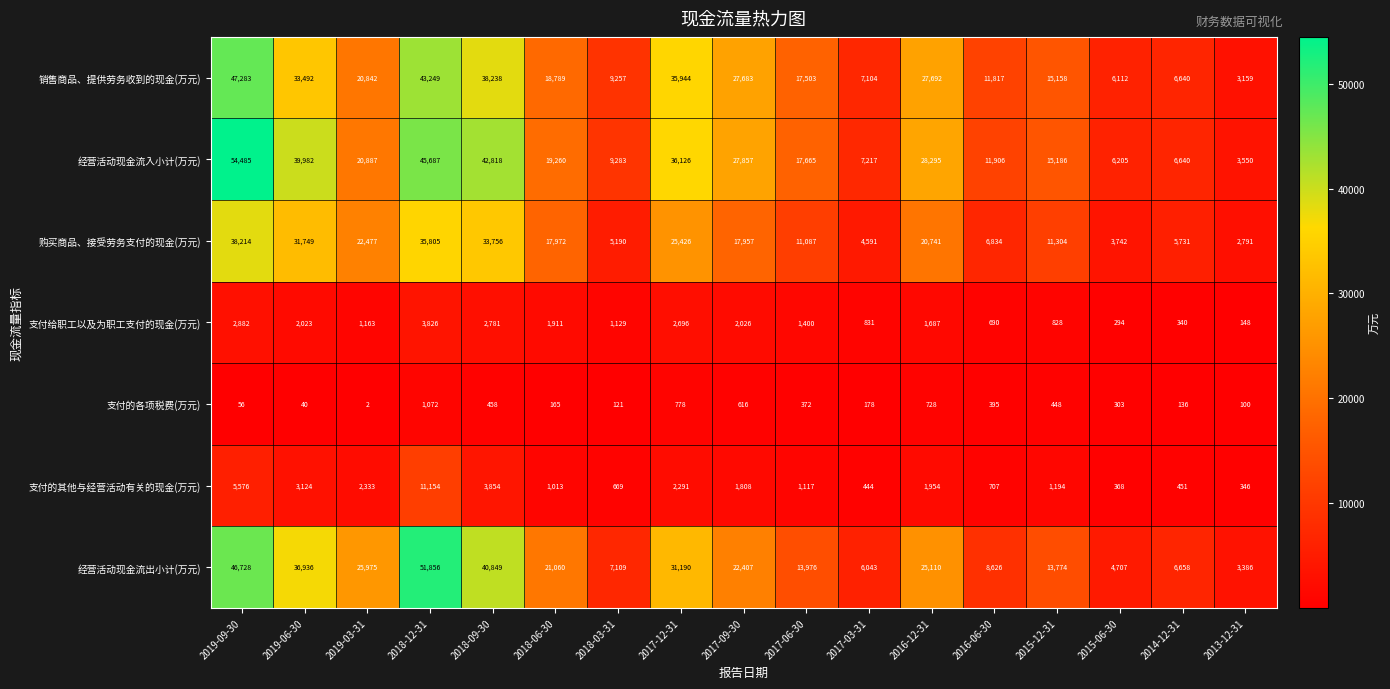

At how many categories does at least one series exceed 27079?

7